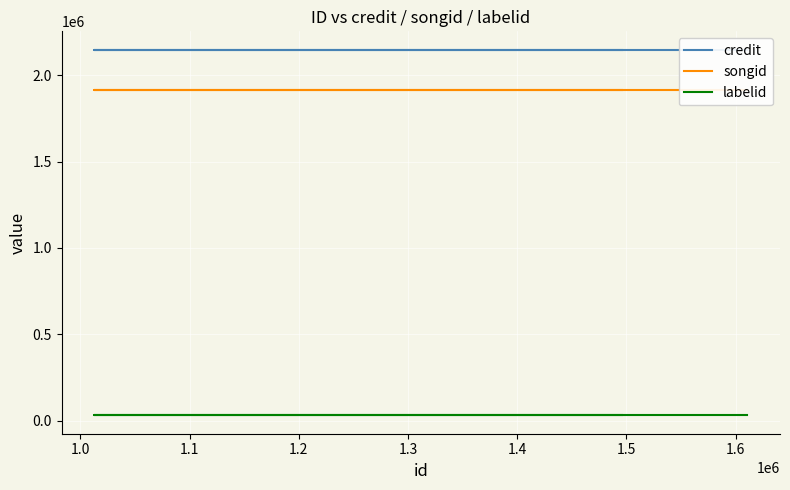

What is the total value across all series at 1.0?

4093116